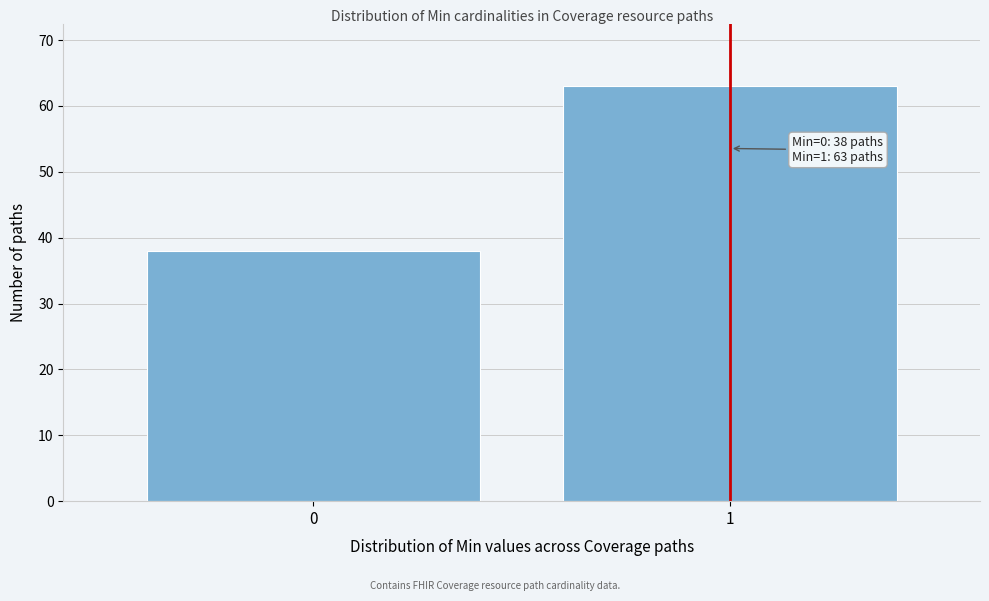

Reading left to right, extract all data points from this chart.

0=38	1=63